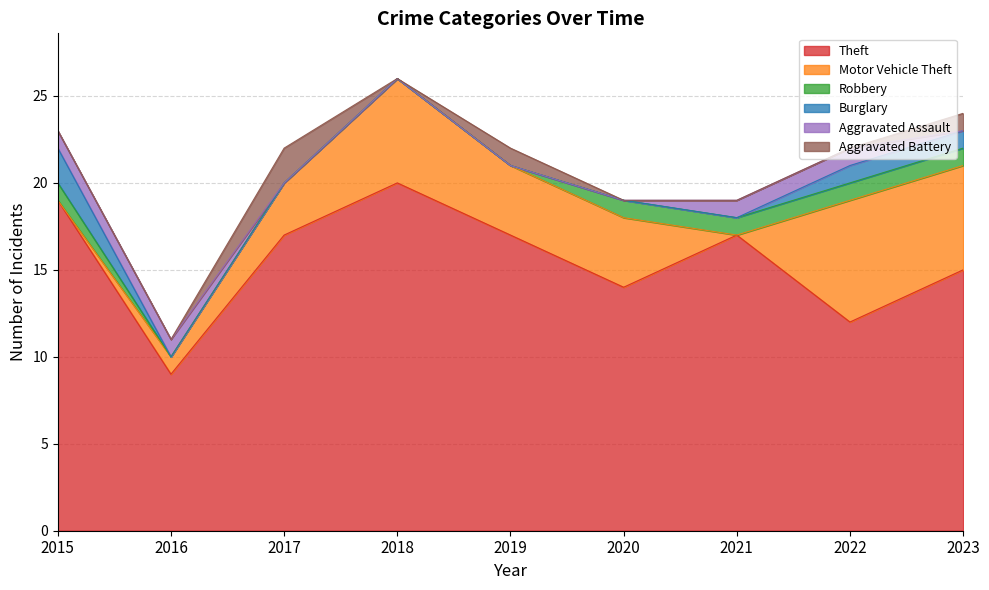

Does the chart display data point markers on the line(s)?

No